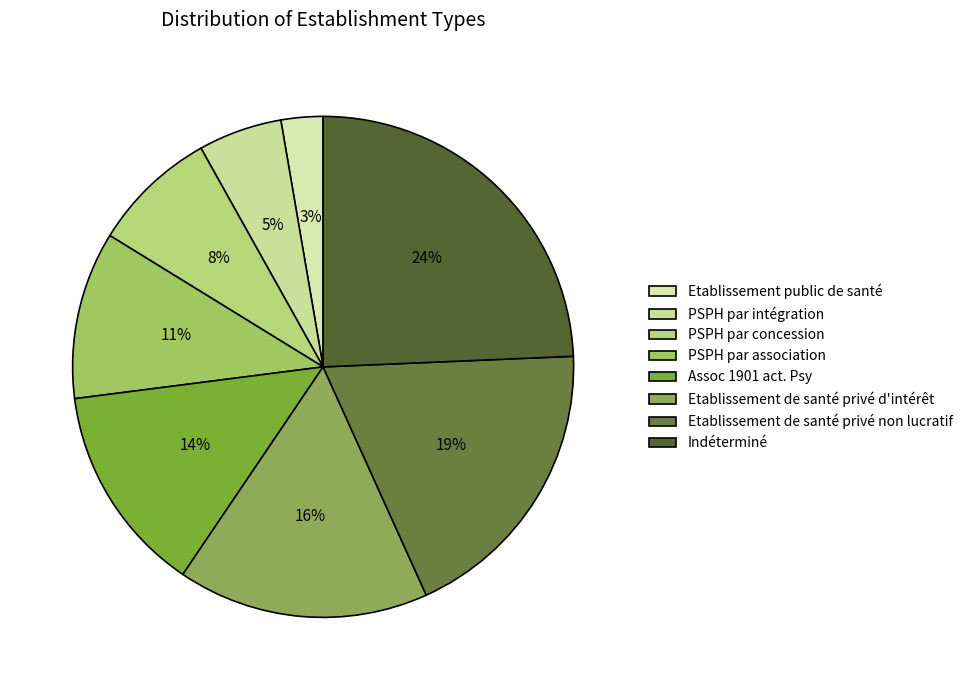

Does any single category account for the majority?

No